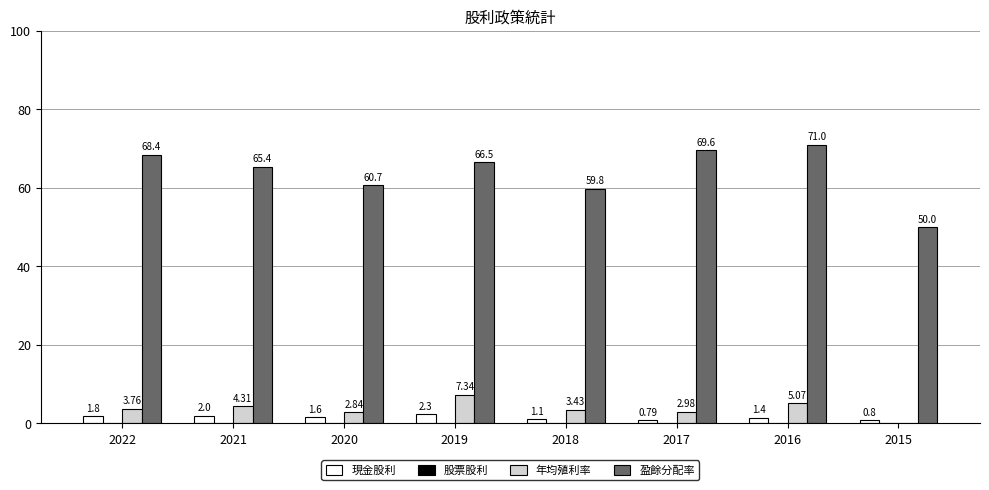

Which category has the highest value across all series?

2016